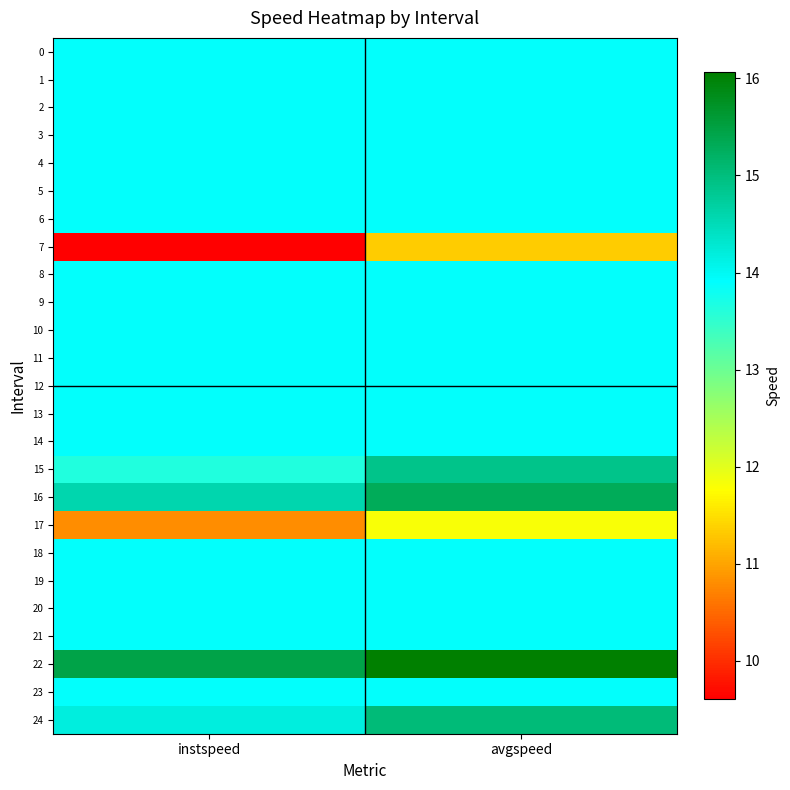

Reading right to left, transcribe all the data shown in this chart.

0: avgspeed=13.9	instspeed=13.9
1: avgspeed=13.9	instspeed=13.9
2: avgspeed=13.9	instspeed=13.9
3: avgspeed=13.9	instspeed=13.9
4: avgspeed=13.9	instspeed=13.9
5: avgspeed=13.9	instspeed=13.9
6: avgspeed=13.9	instspeed=13.9
7: avgspeed=11.3	instspeed=9.6
8: avgspeed=13.9	instspeed=13.9
9: avgspeed=13.9	instspeed=13.9
10: avgspeed=13.9	instspeed=13.9
11: avgspeed=13.9	instspeed=13.9
12: avgspeed=13.9	instspeed=13.9
13: avgspeed=13.9	instspeed=13.9
14: avgspeed=13.9	instspeed=13.9
15: avgspeed=14.9	instspeed=13.6
16: avgspeed=15.3	instspeed=14.6
17: avgspeed=11.8	instspeed=10.8
18: avgspeed=13.9	instspeed=13.9
19: avgspeed=13.9	instspeed=13.9
20: avgspeed=13.9	instspeed=13.9
21: avgspeed=13.9	instspeed=13.9
22: avgspeed=16.1	instspeed=15.5
23: avgspeed=13.9	instspeed=13.9
24: avgspeed=15.0	instspeed=14.2